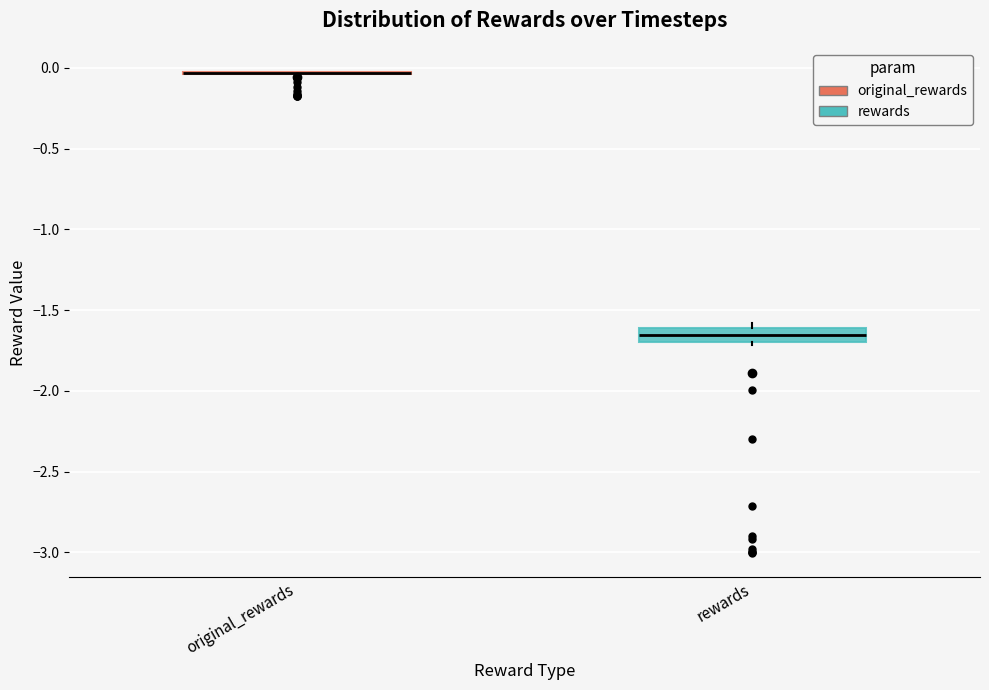

Comparing the boxes themselves (not the whiskers), which one is the tallest?

rewards